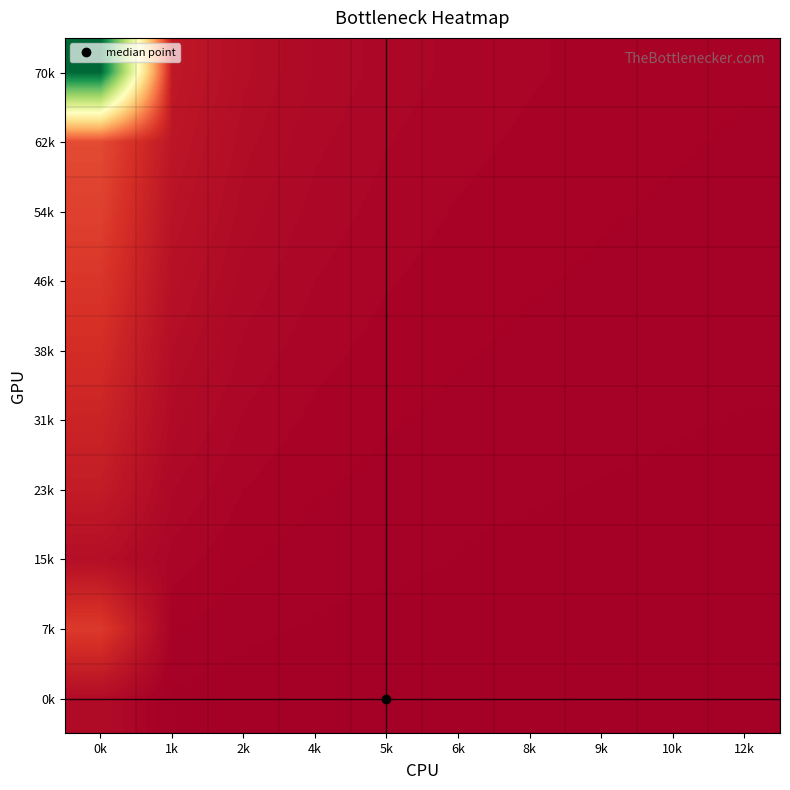

What is the difference between the highest and lowest values at 12k?

5.6